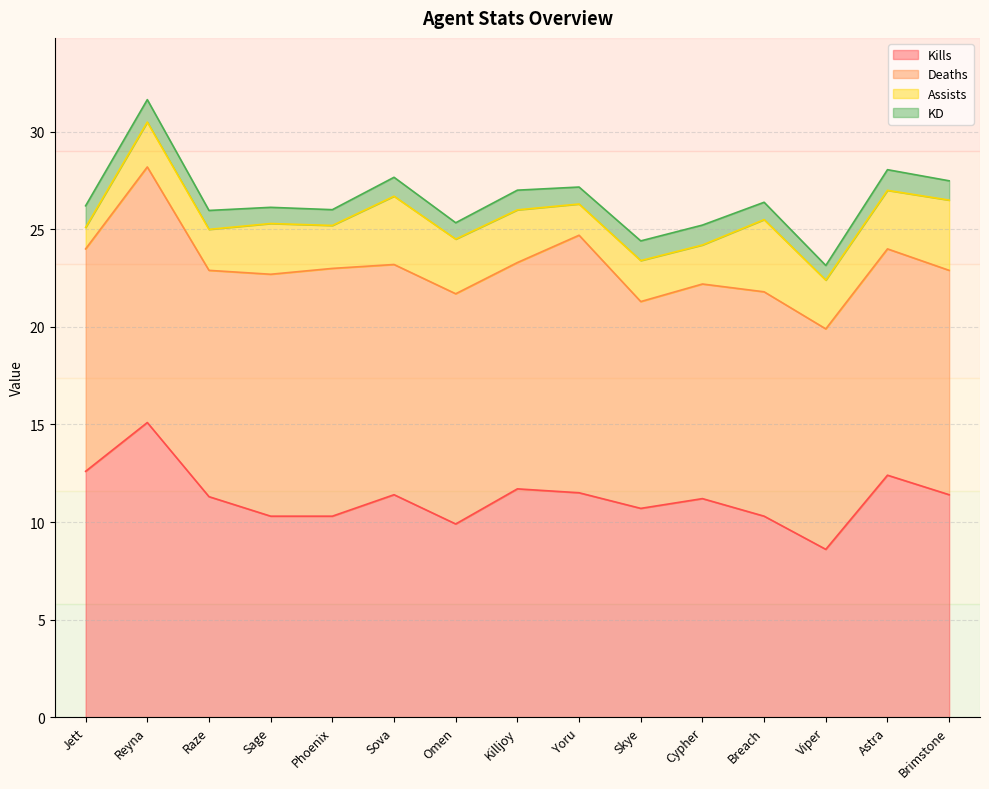

What is the difference between the maximum and minimum values in the Deaths series?

2.6